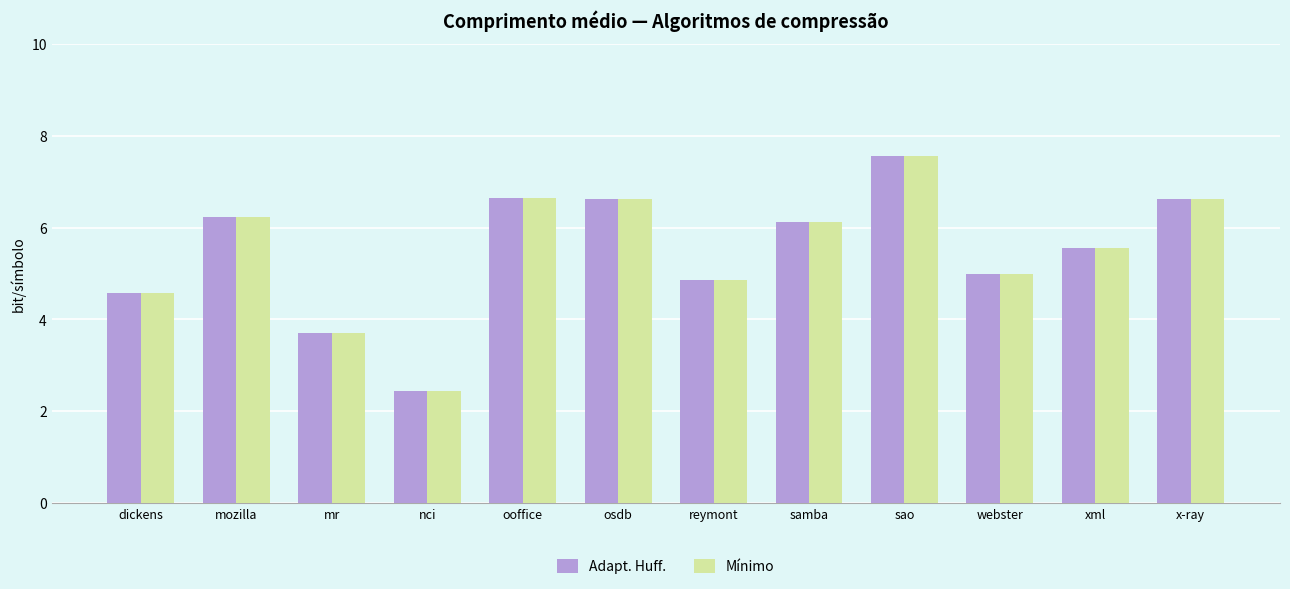

What is the sum of the Mínimo values at reymont and samba?

11.0